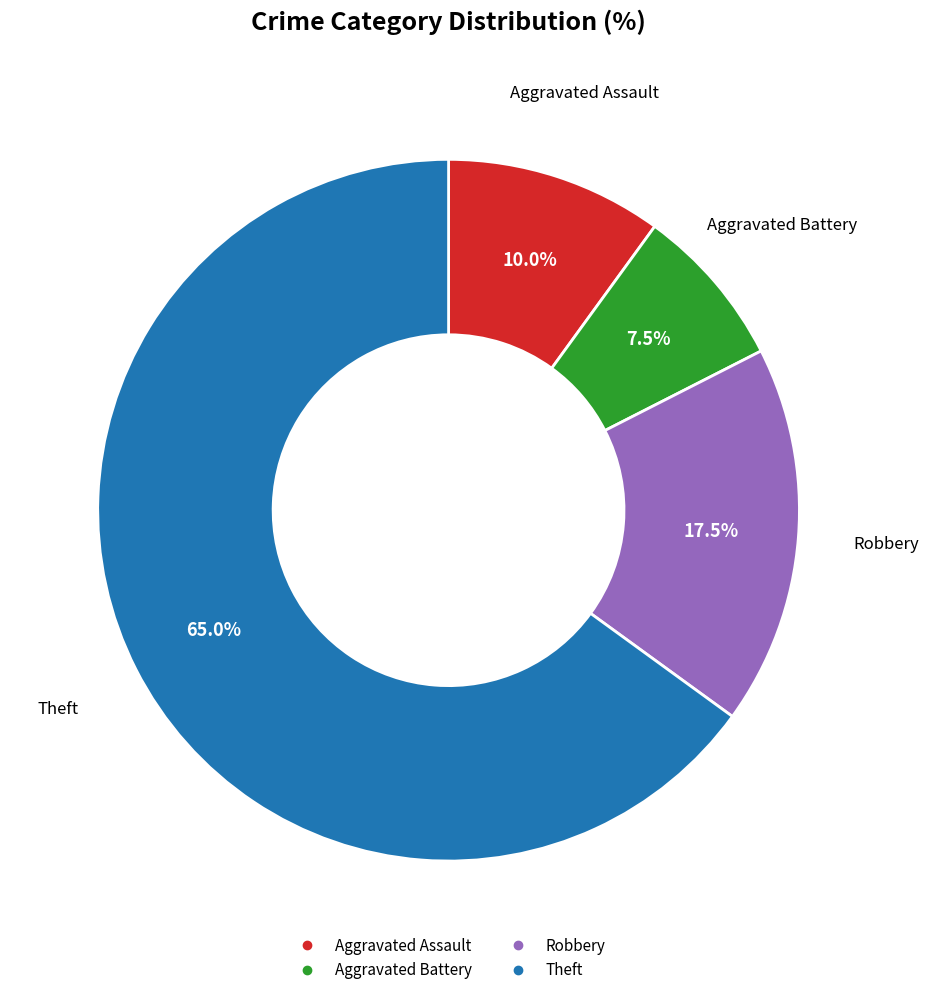

How many slices are in this pie chart?

4